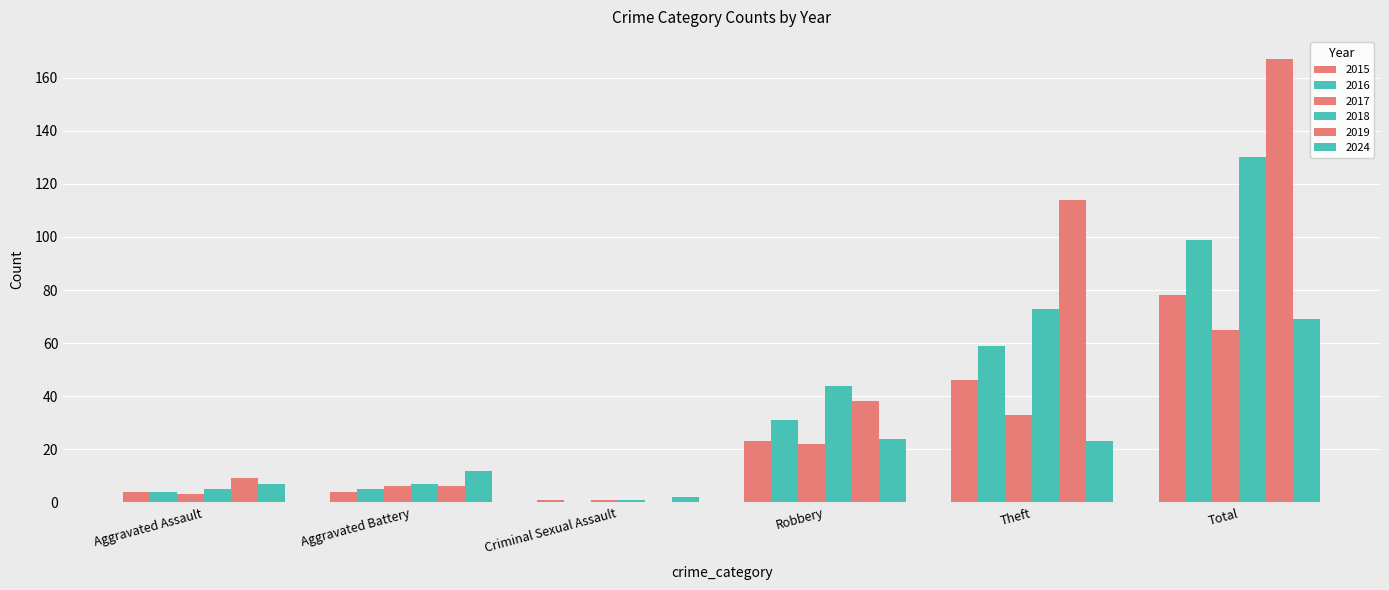

What is the sum of all 2016 values?

198